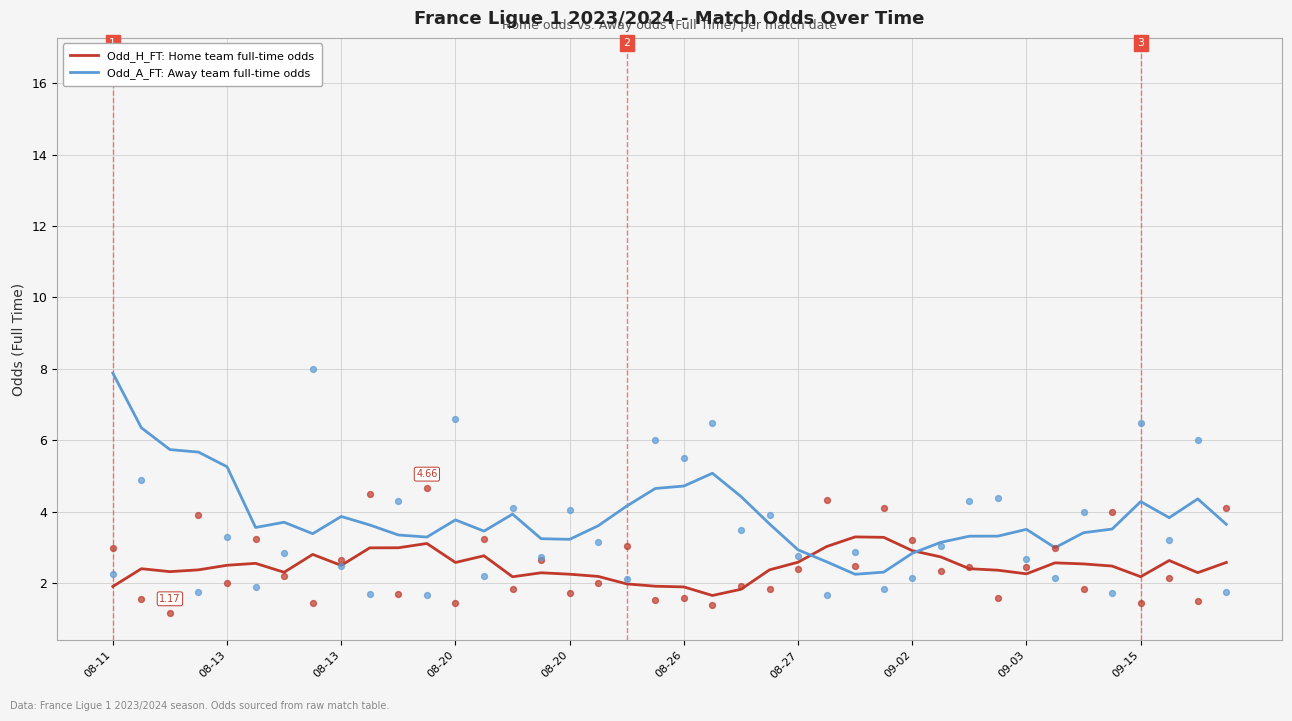

Which series contains the highest Y value?

Odd_A_FT: Away team full-time odds